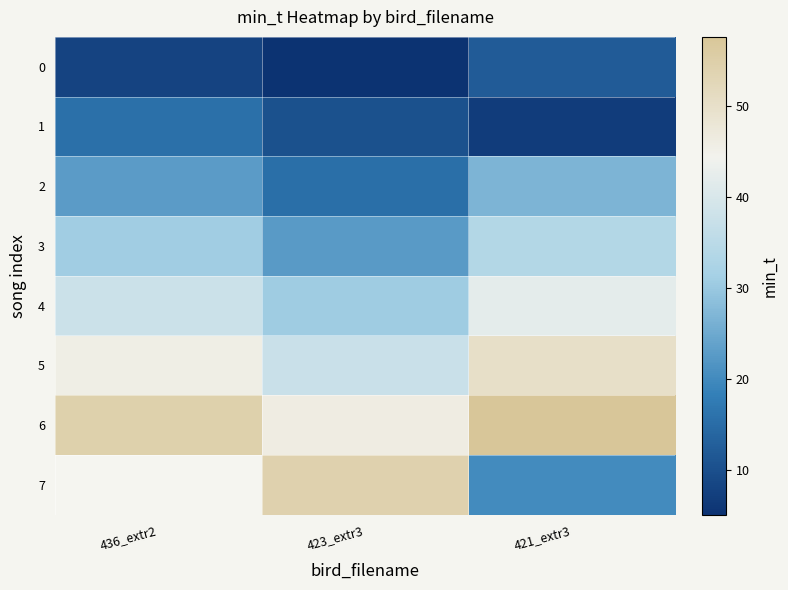

The 2 series shows 26.7 at 421_extr3. True or false?

True